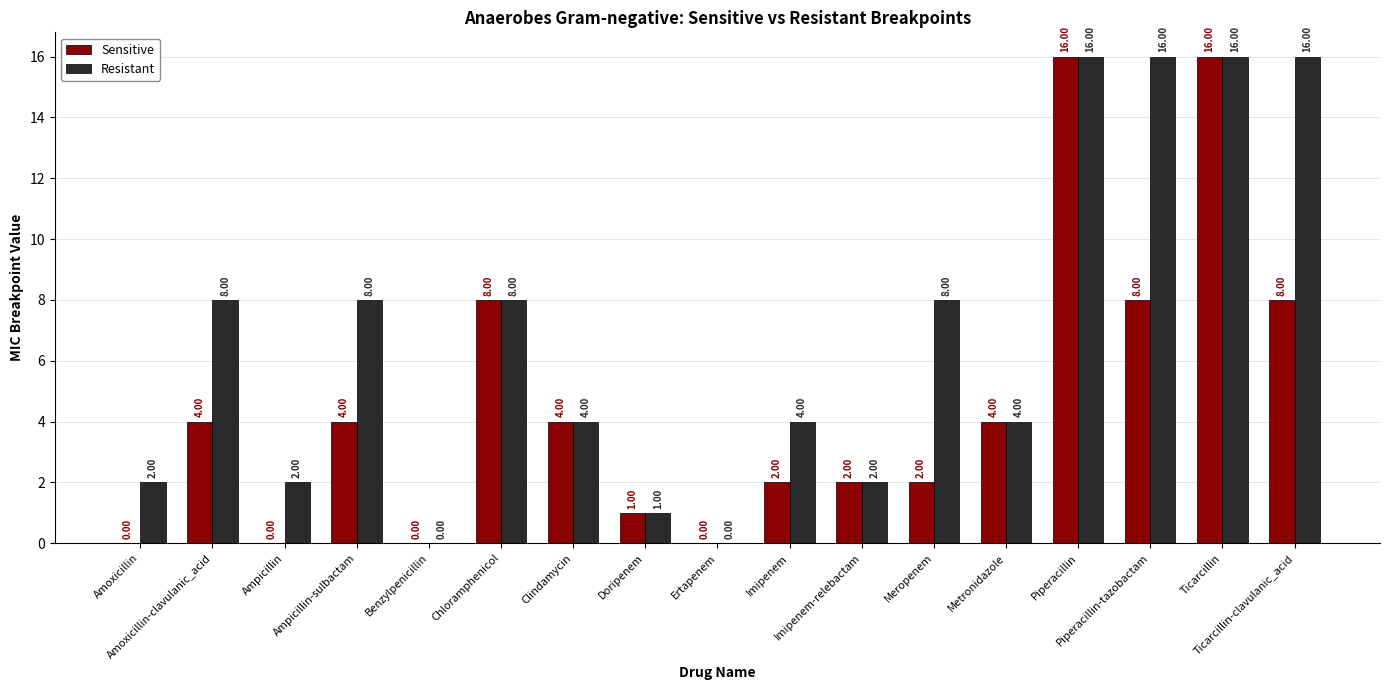

What is the sum of all Resistant values?

115